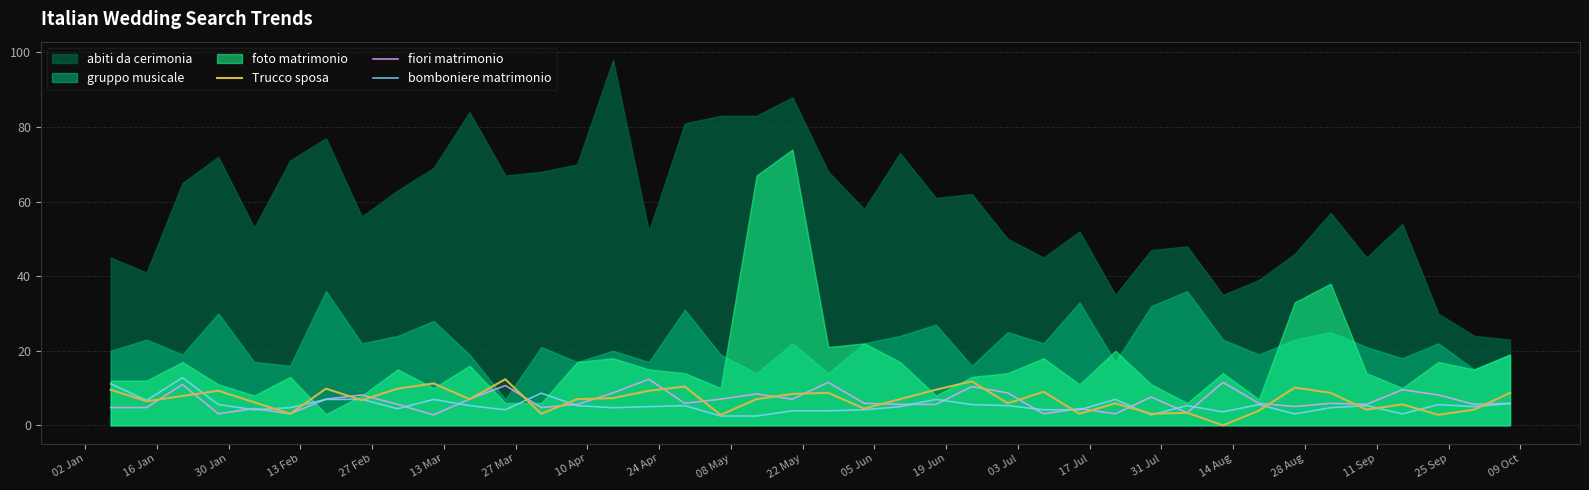

What is the minimum value for fiori matrimonio?

2.8